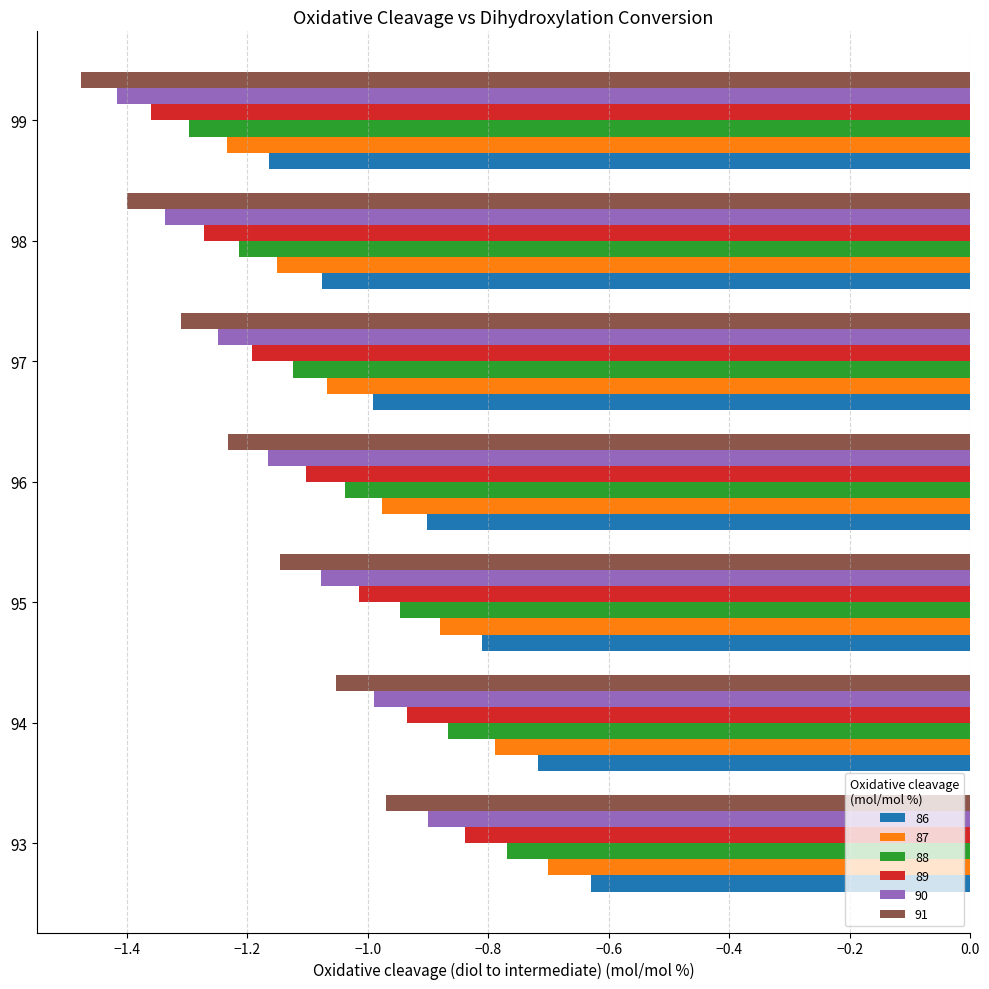

How many values in the 91 series are below -1?

6